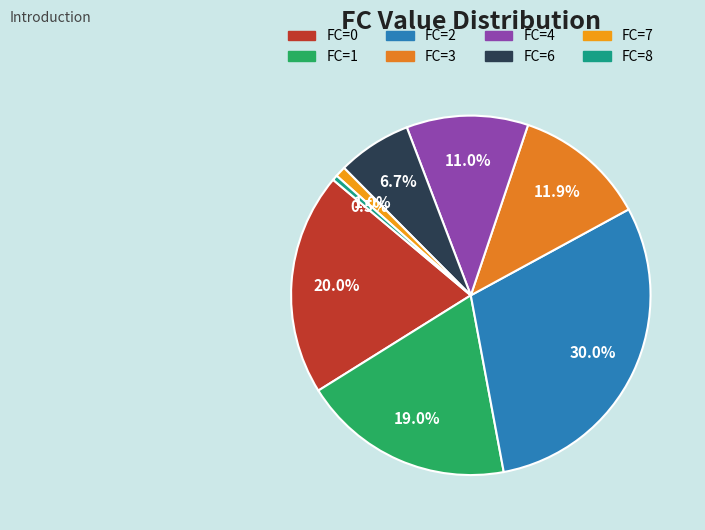

Count the number of slices in the pie.

8